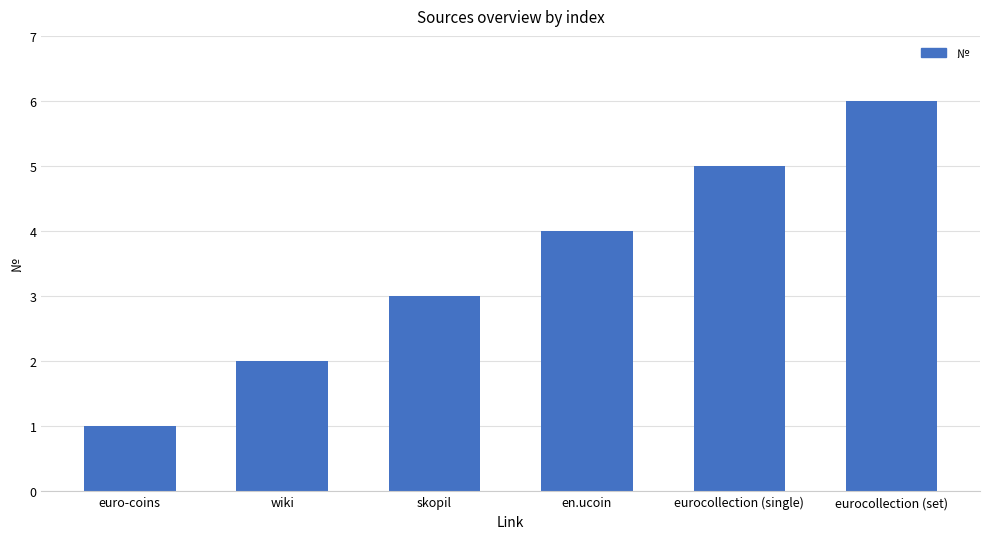

What is the sum of the values at eurocollection (set) and euro-coins?

7